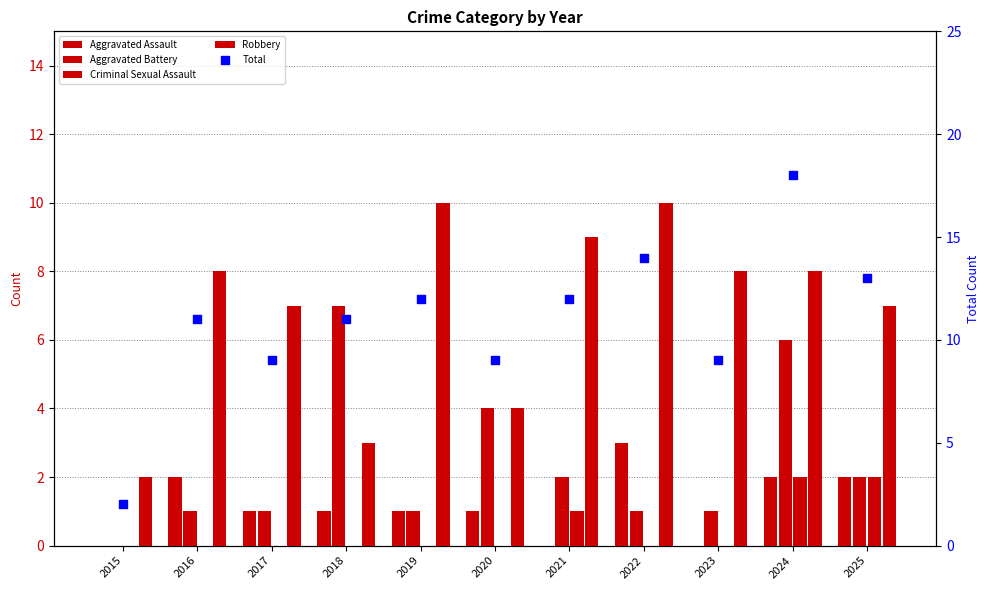

Which series has the largest Y range (max minus min)?

Total